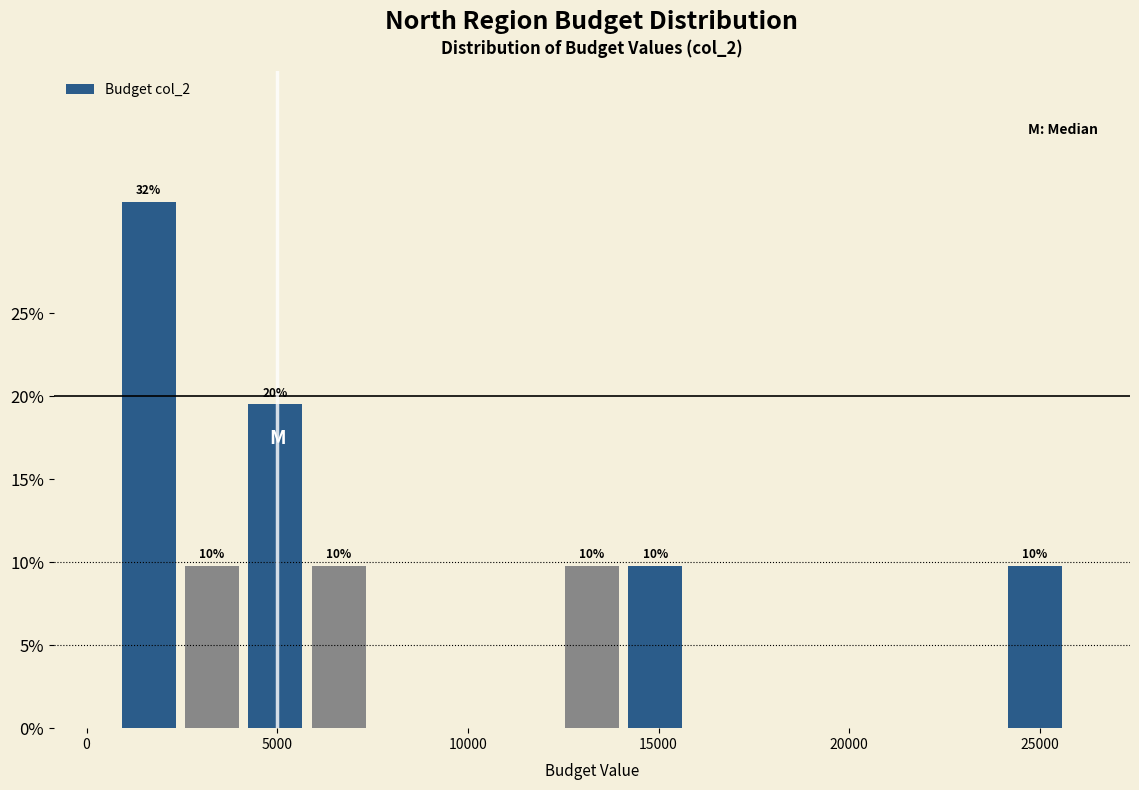

Read against the x-axis, roughly where is the centre of the tallest bar?

1500